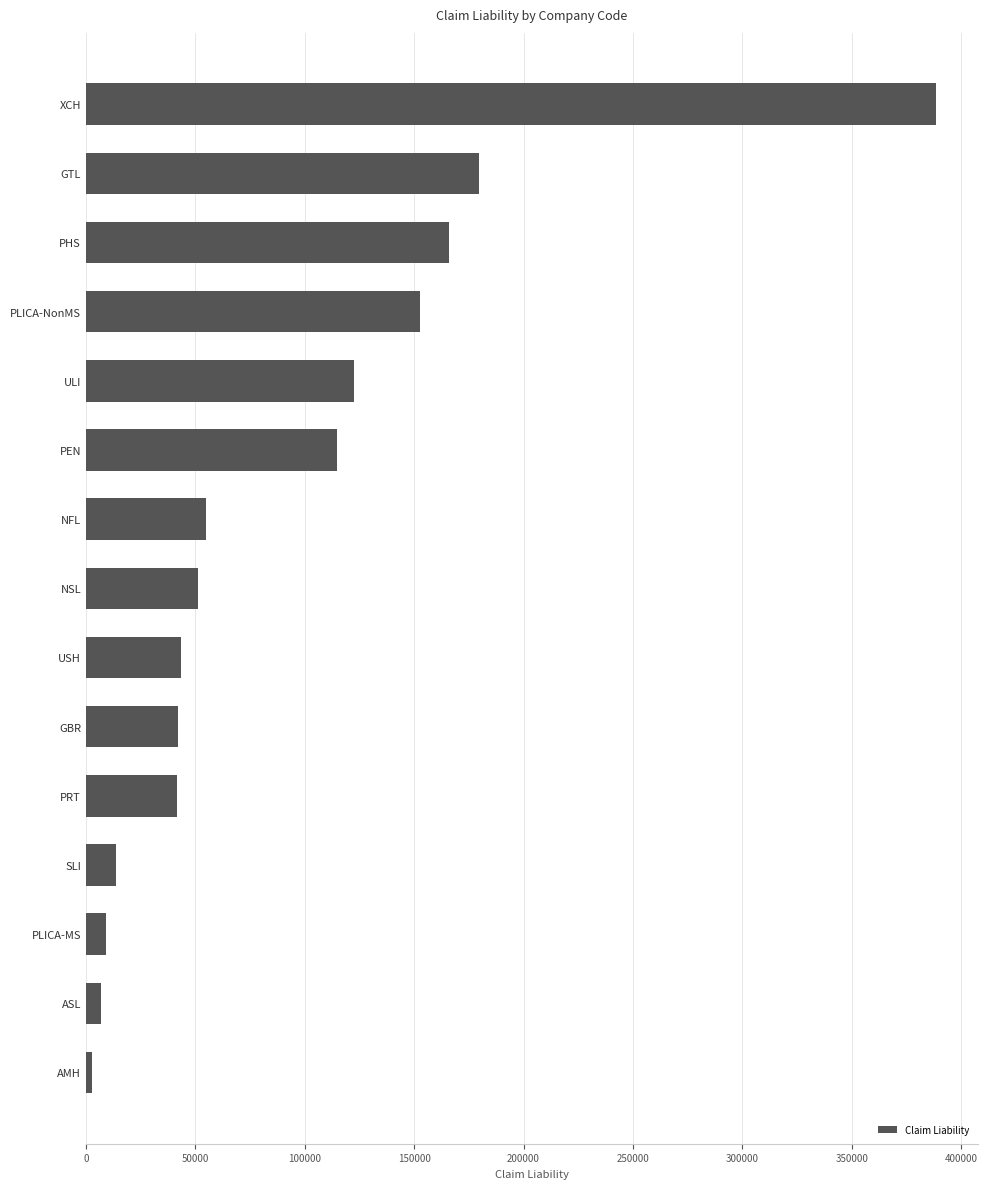

What is the value of the 4th bar from the top?

152626.5